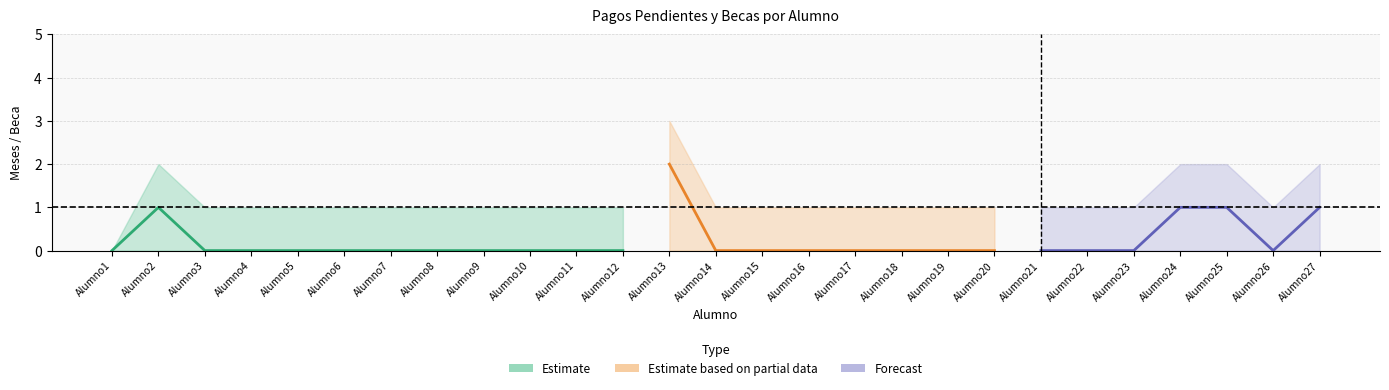

Between Alumno17 and Alumno3, which is larger?

Alumno17